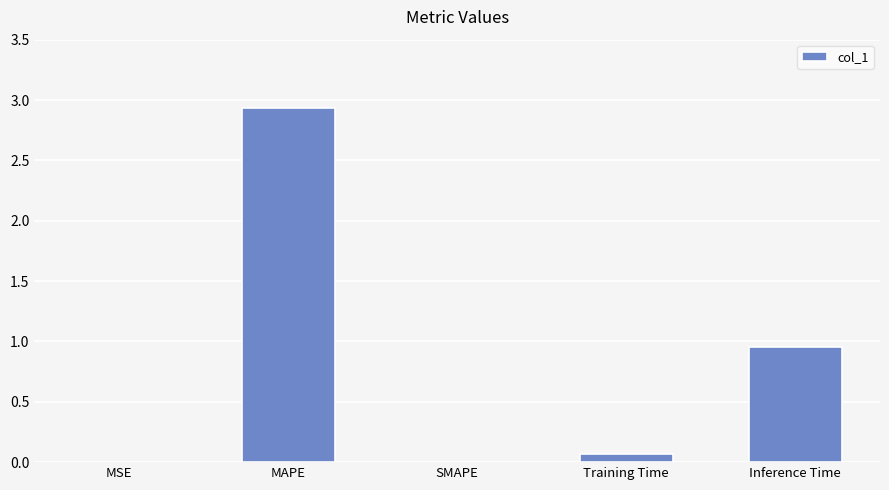

Are the bars grouped side by side (vs. stacked)?

No